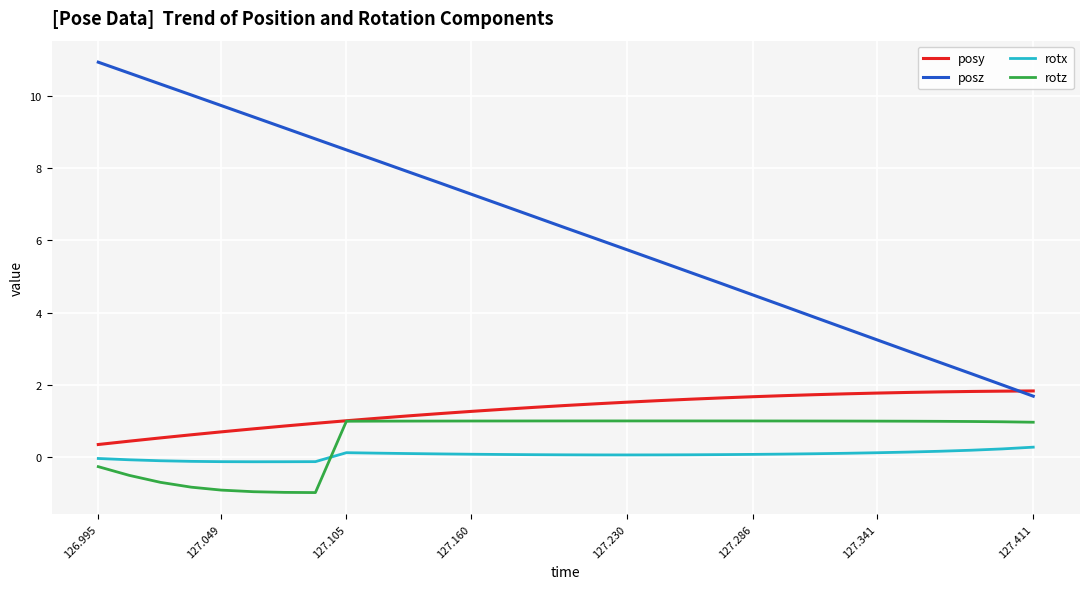

Which series has the widest spread of values?

posz